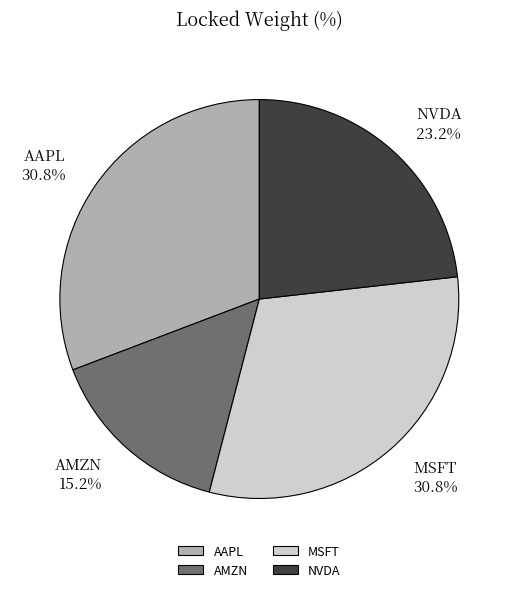

Which category has the smallest portion of the pie?

AMZN